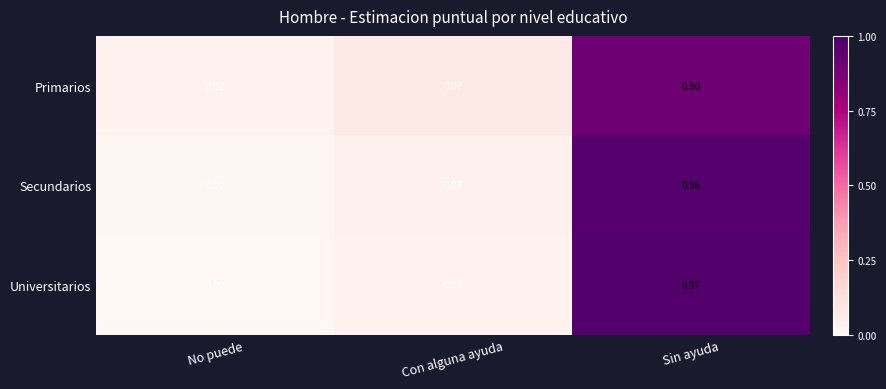

How many data points does each series have?

3